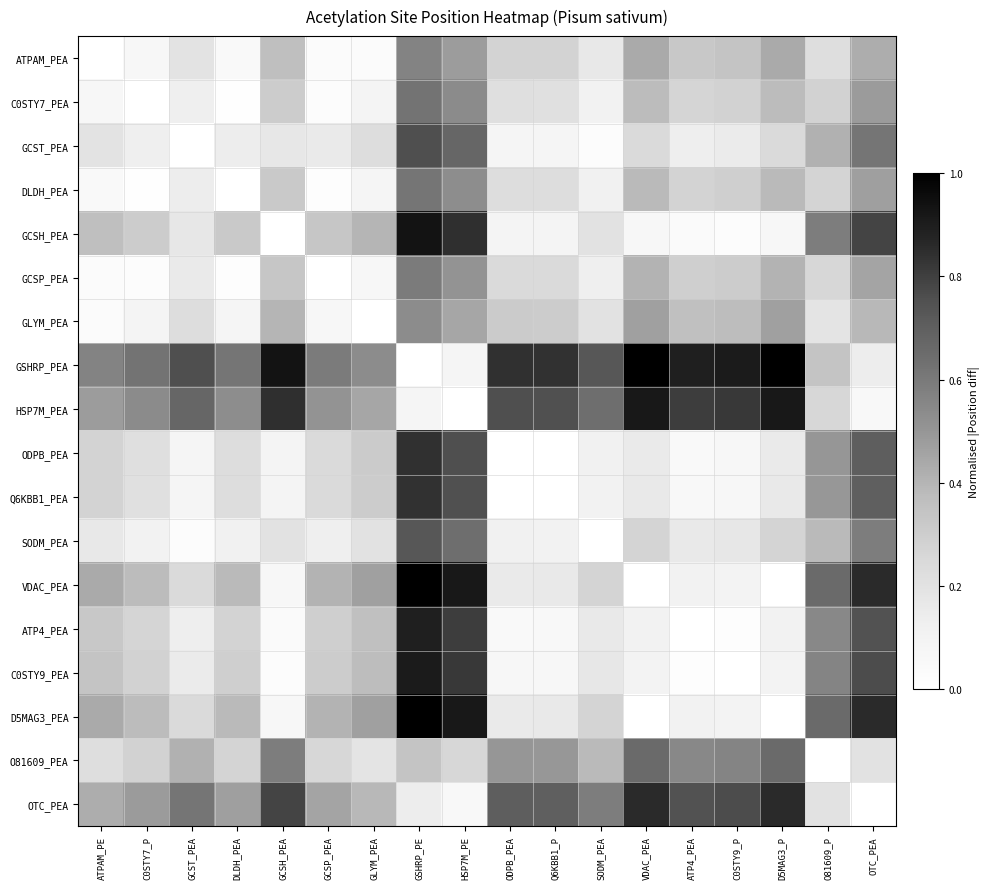

Which has a higher value, GCSH_PEA or GSHRP_PE?

GSHRP_PE